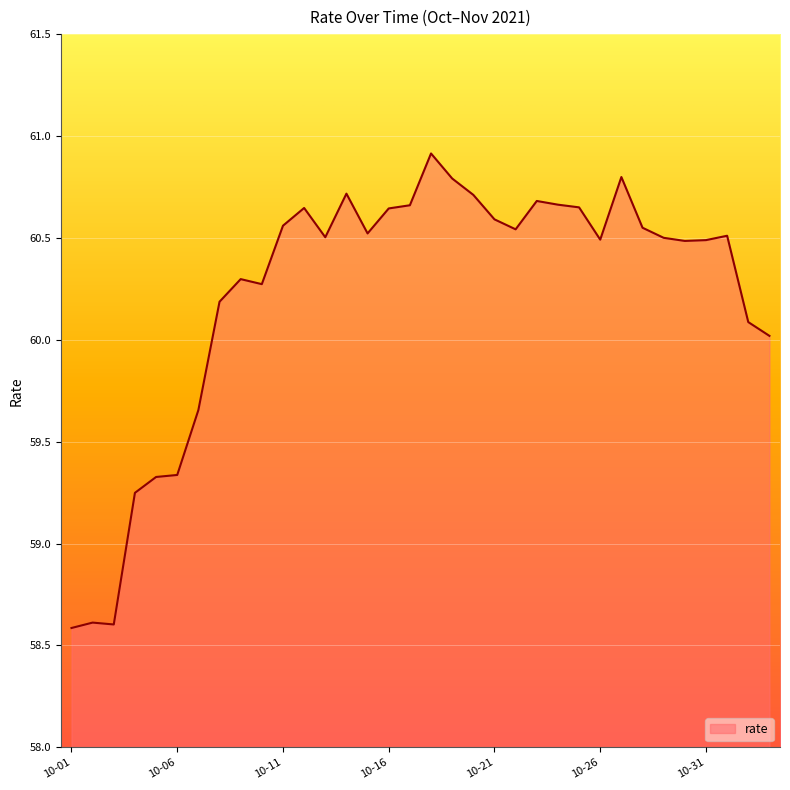

What is the sum of all values?

2047.9